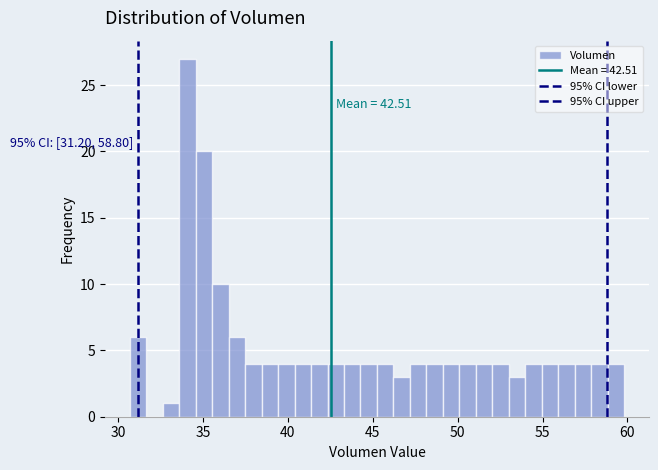

Read against the x-axis, roughly where is the centre of the tallest bar?

34.0